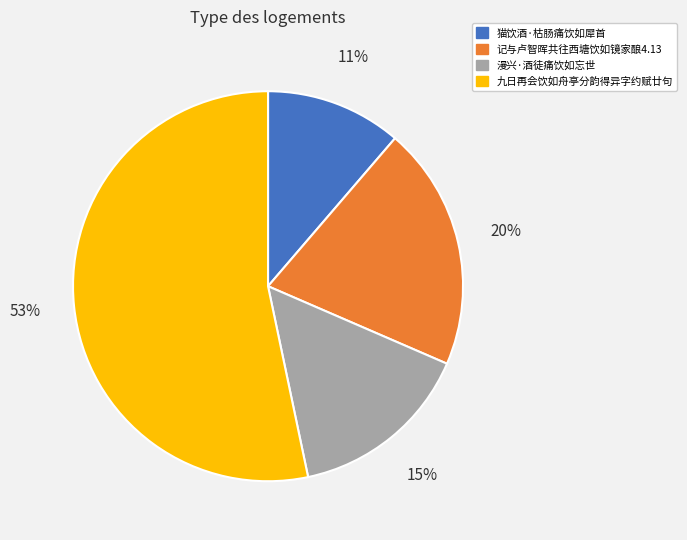

Combined, do 九日再会饮如舟亭分韵得异字约赋廿句 and 猫饮酒·枯肠痛饮如犀首 account for over 50%?

Yes